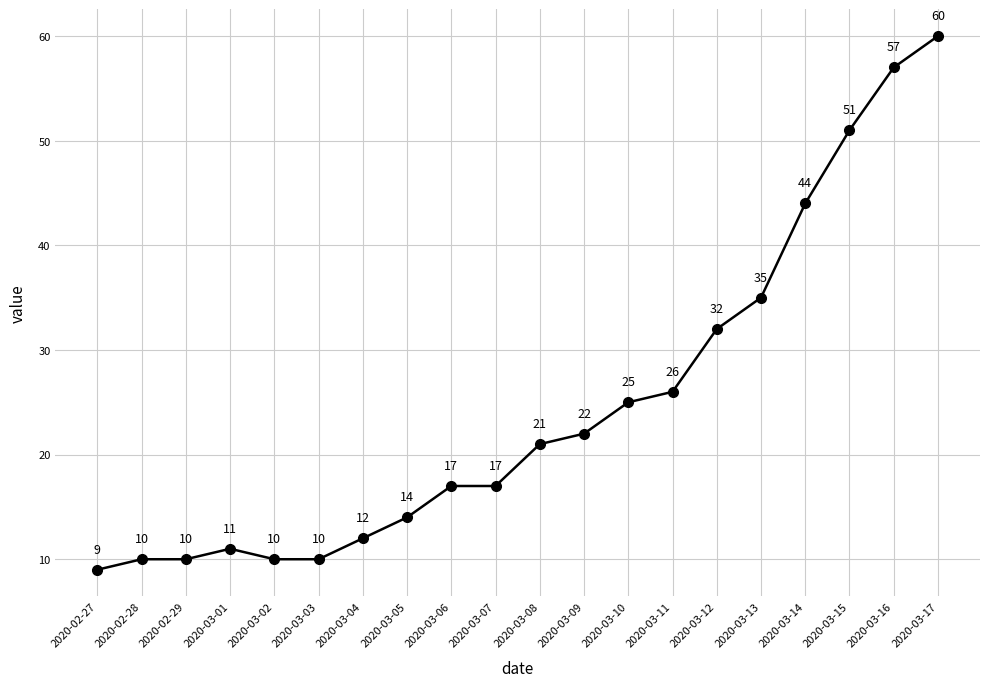

Is this an area chart (filled region under the line)?

No